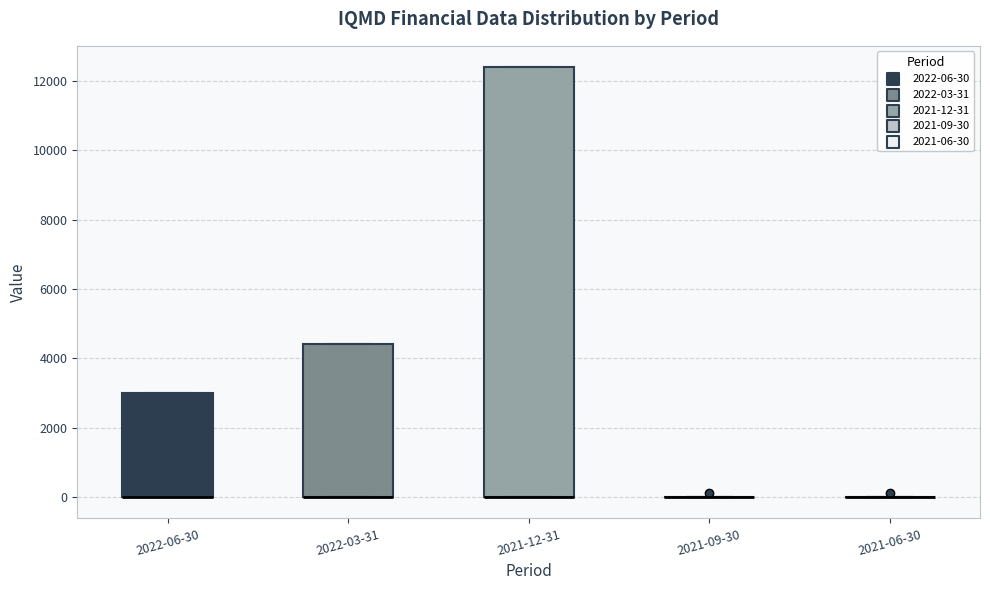

Comparing the boxes themselves (not the whiskers), which one is the tallest?

2021-12-31